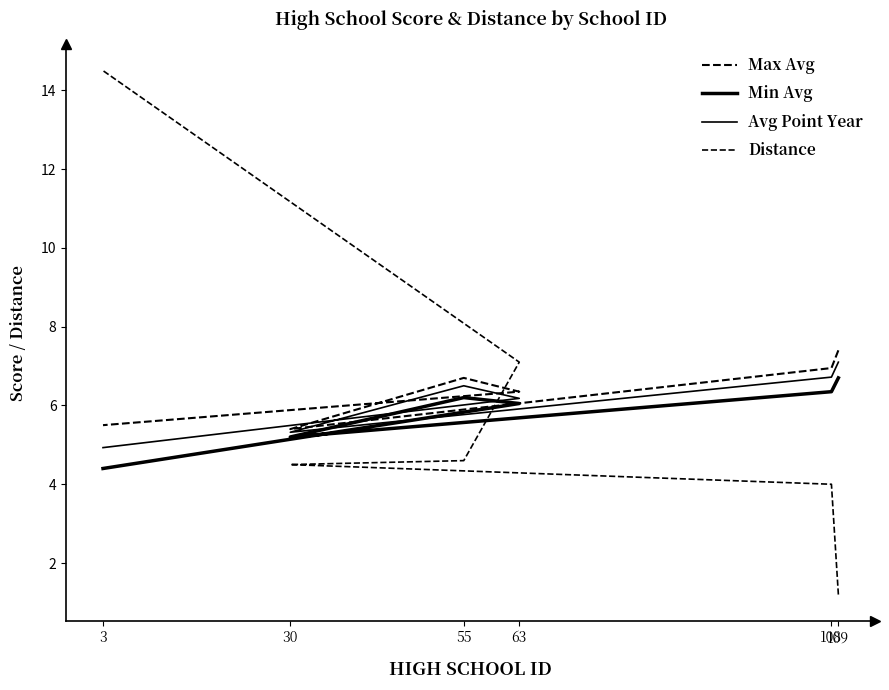

What are all the series names shown in the legend?

Max Avg, Min Avg, Avg Point Year, Distance